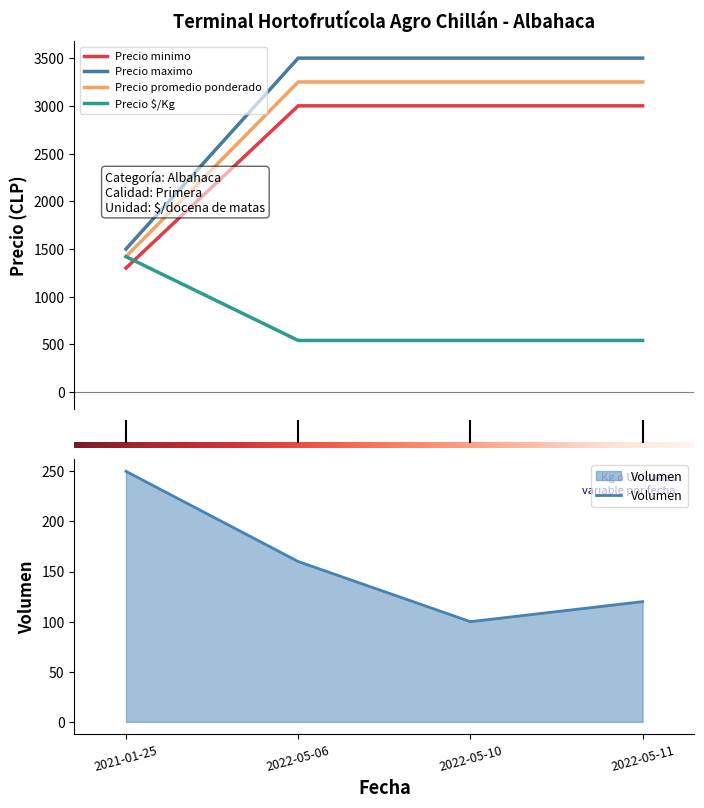

True or false: Precio minimo and Volumen cross at least once.

False